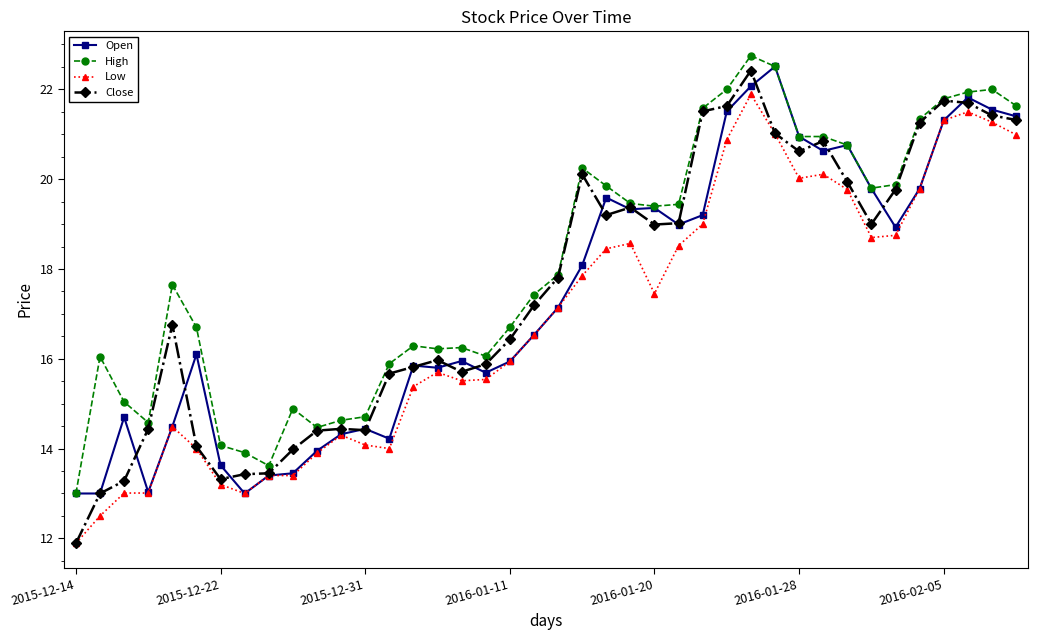

True or false: Close has more than 0 points higher than both neighbors.

True